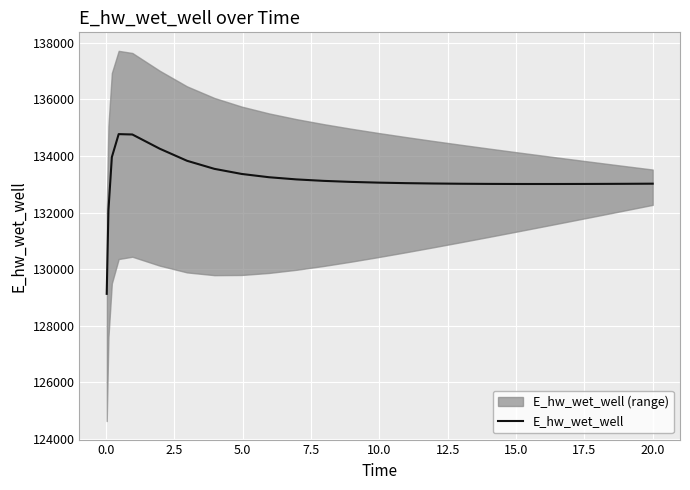

What is the average value?

133137.1